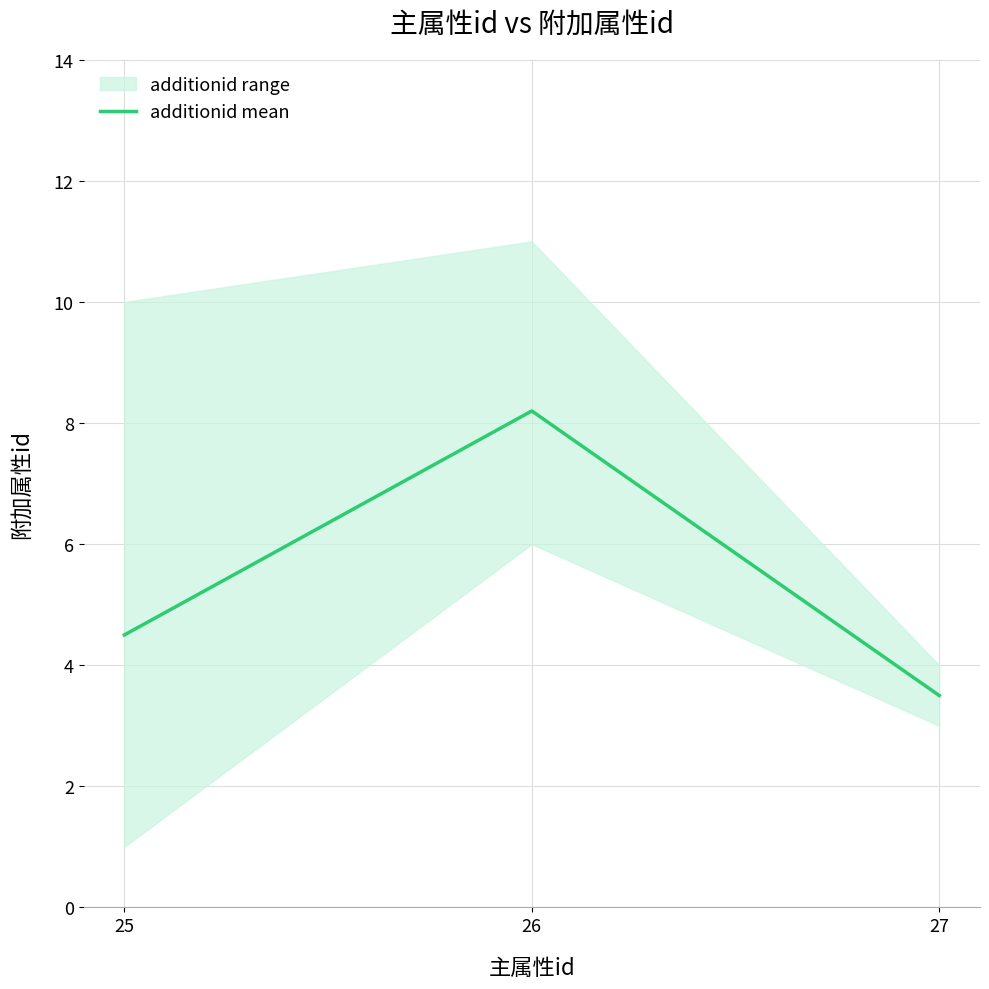

Which category has the highest value across all series?

26